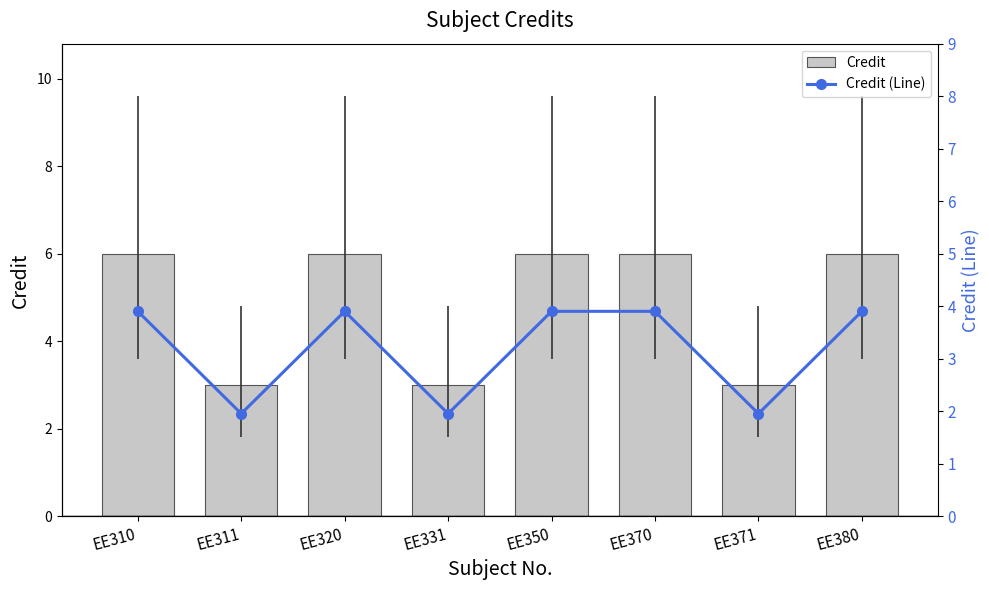

Which category has the highest value in the Credit (Line) series?

EE310